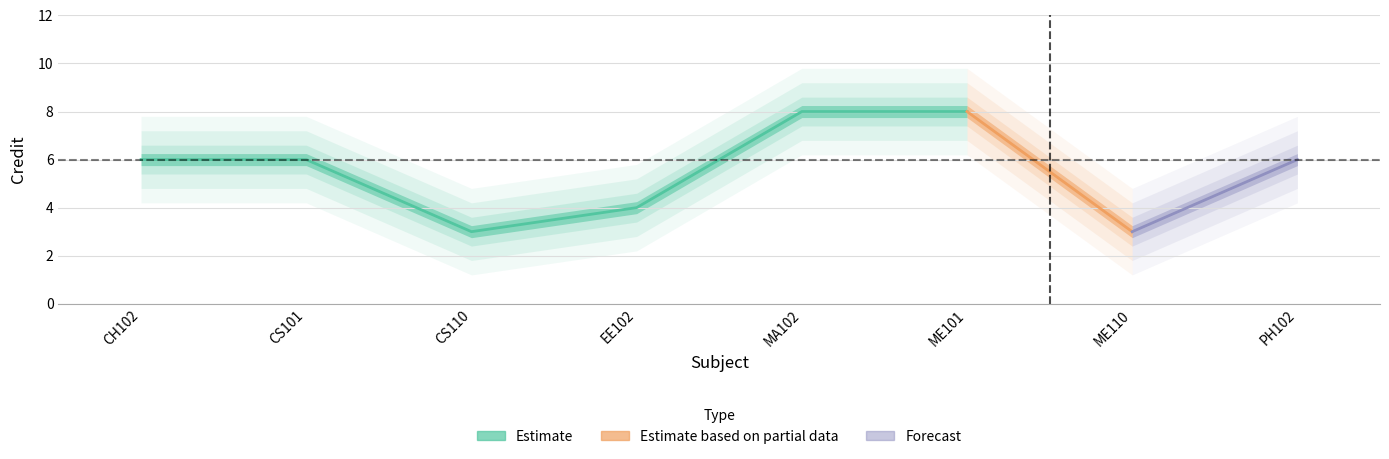

True or false: the data shows 12 at MA102.

False